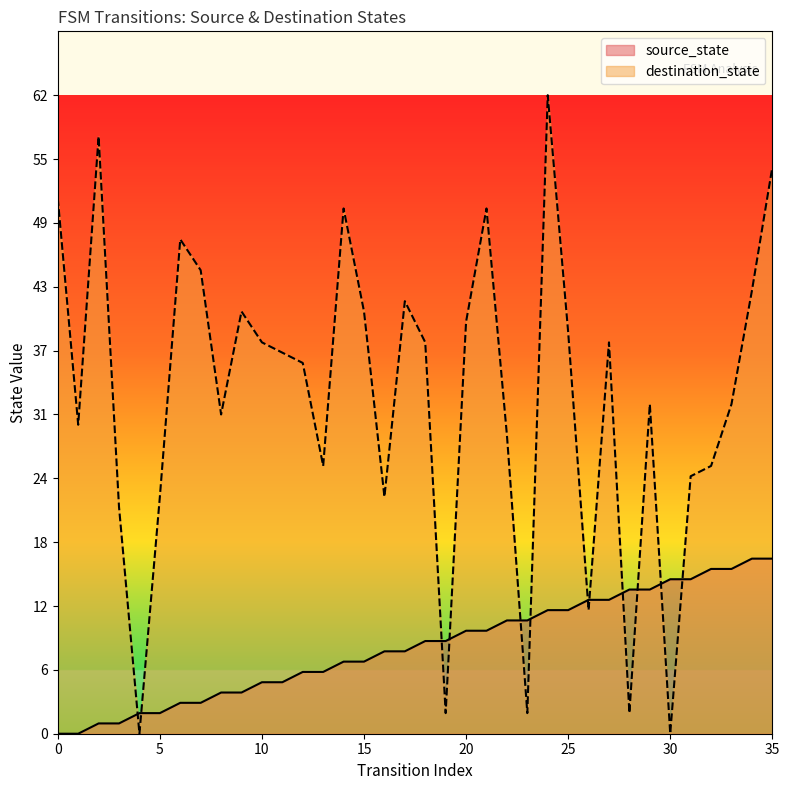

At how many categories does at least one series exceed 7?

35